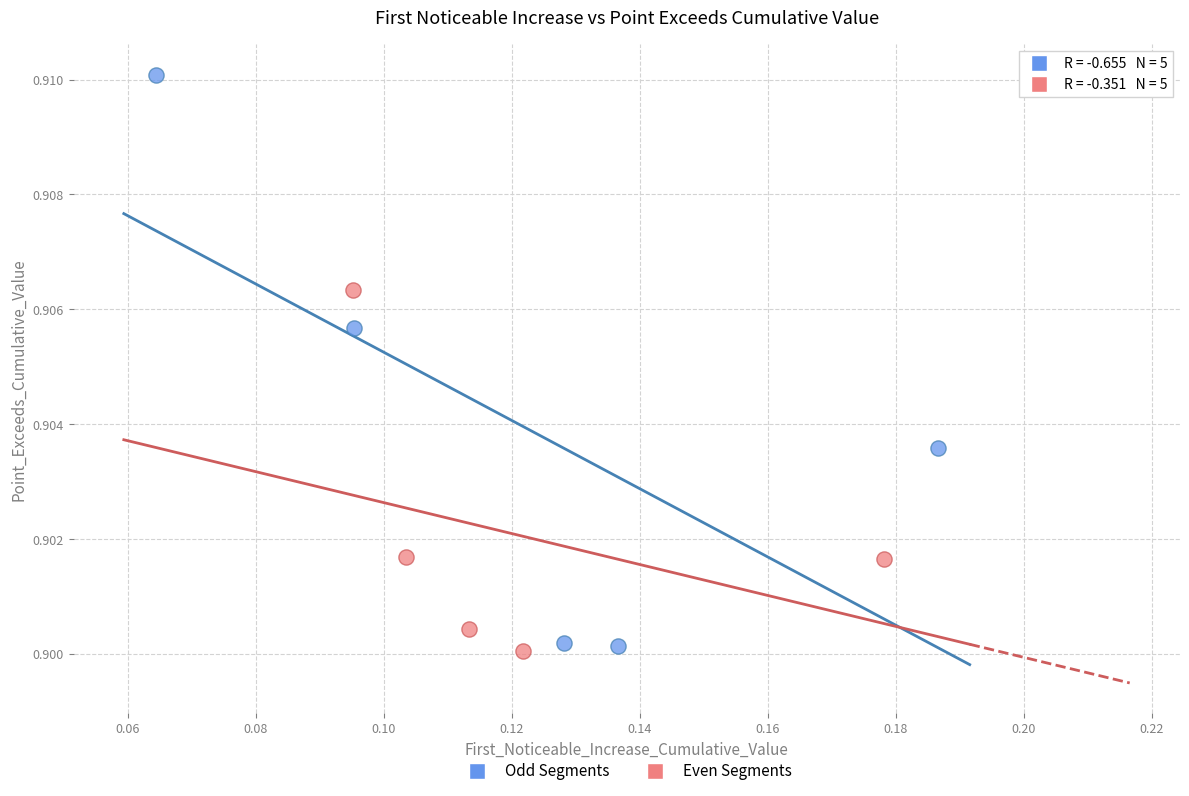

Which series has the widest spread of Y values?

Odd Segments